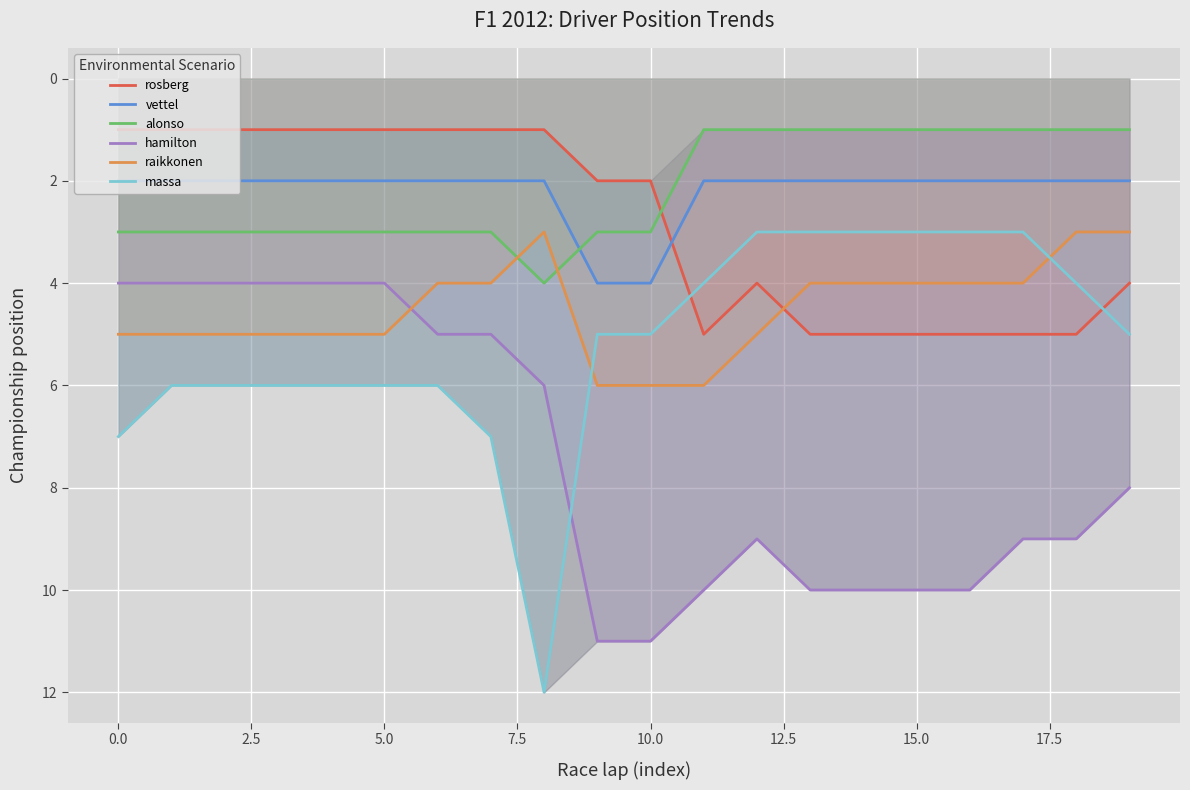

The value of vettel at 10.0 is 4. True or false?

True